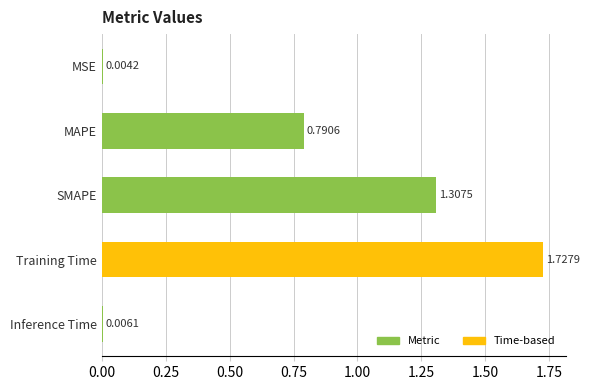

What is the change in value from Inference Time to Training Time?

+1.7